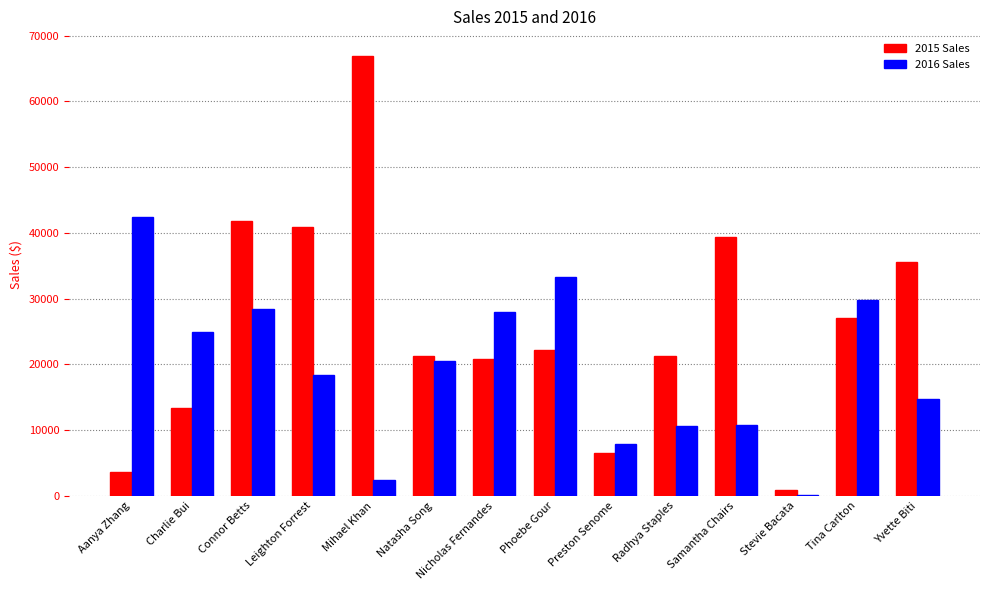

Which category has the highest value in the 2016 Sales series?

Aanya Zhang